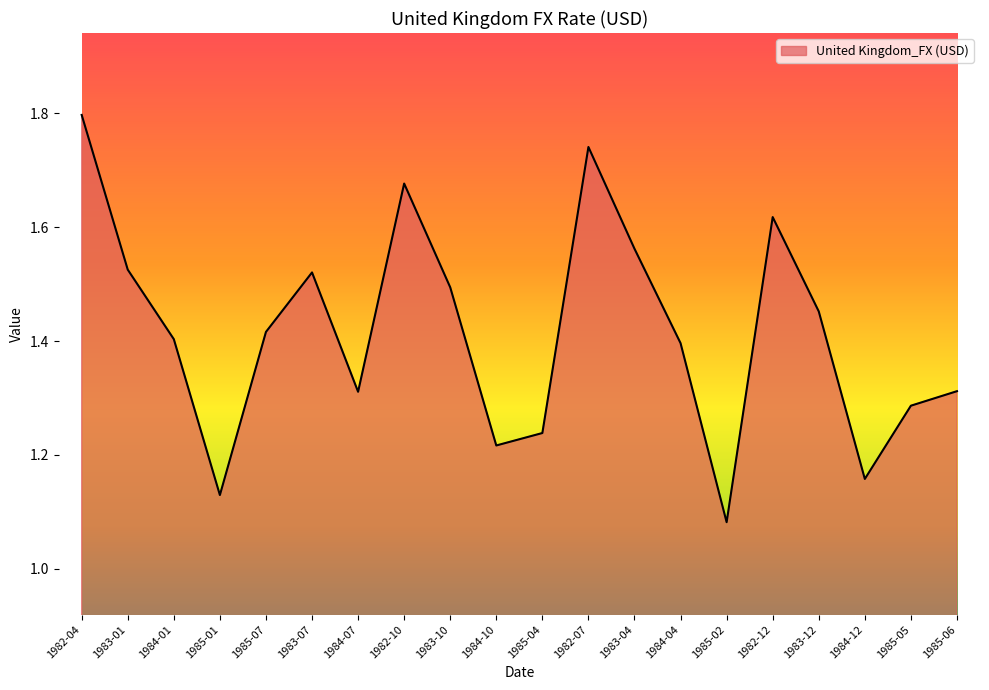

Where is the first local maximum?

1983-07